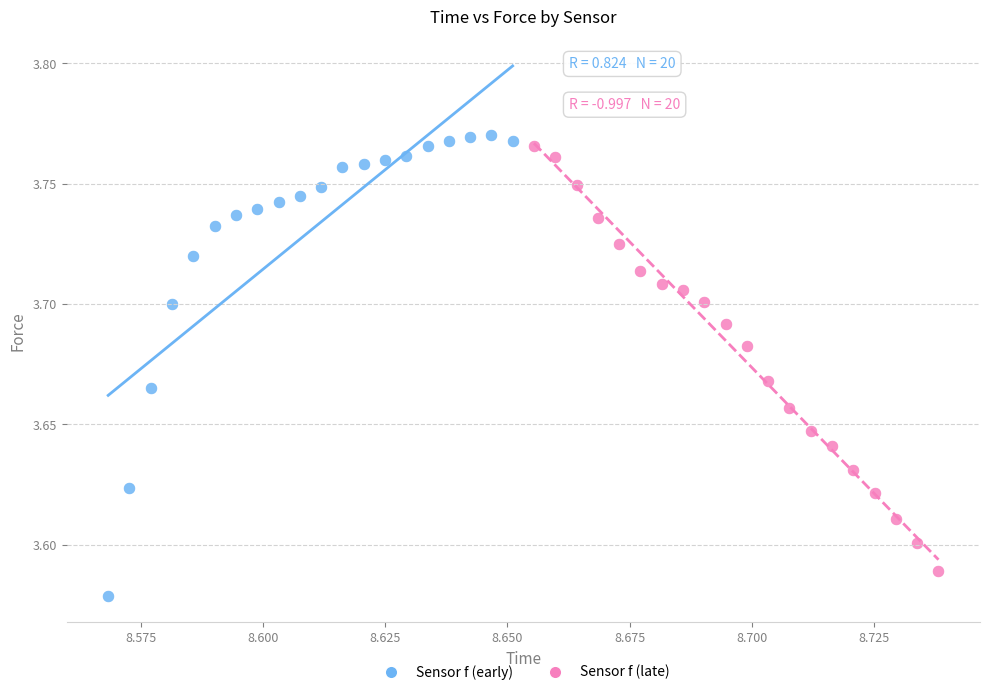

Which series contains the lowest Y value?

Sensor f (early)